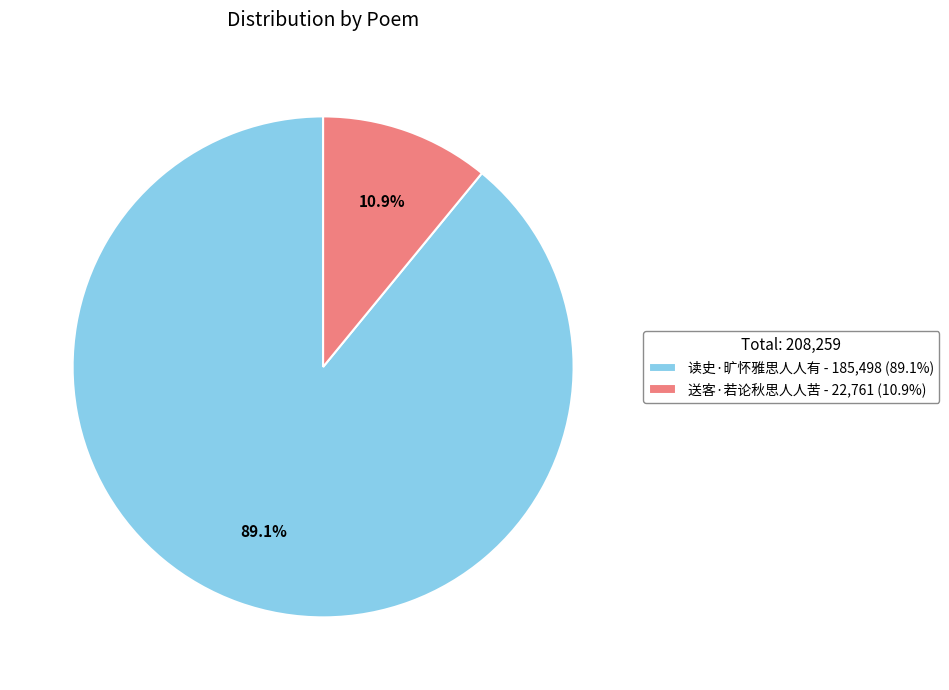

Is it true that 读史·旷怀雅思人人有 is 89% of the pie?

True